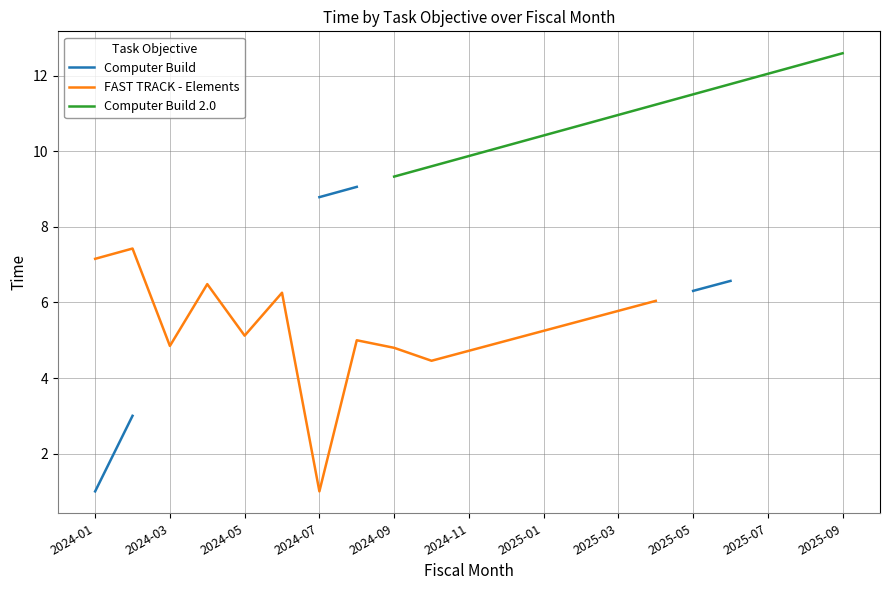

True or false: Computer Build and FAST TRACK - Elements cross at least once.

False